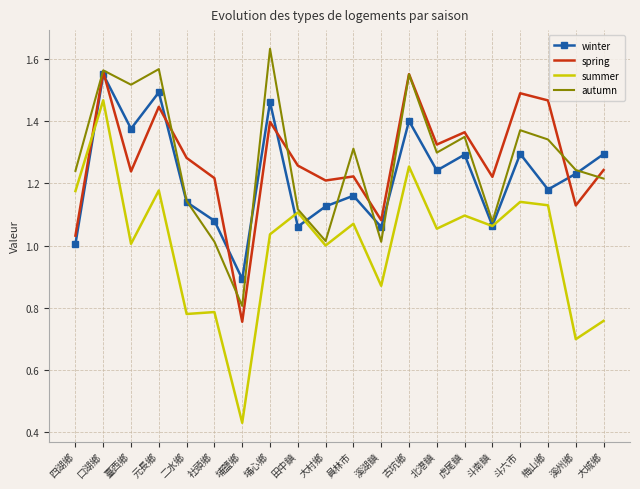

Between 斗南鎮 and 斗六市, which series saw the biggest shift?

autumn